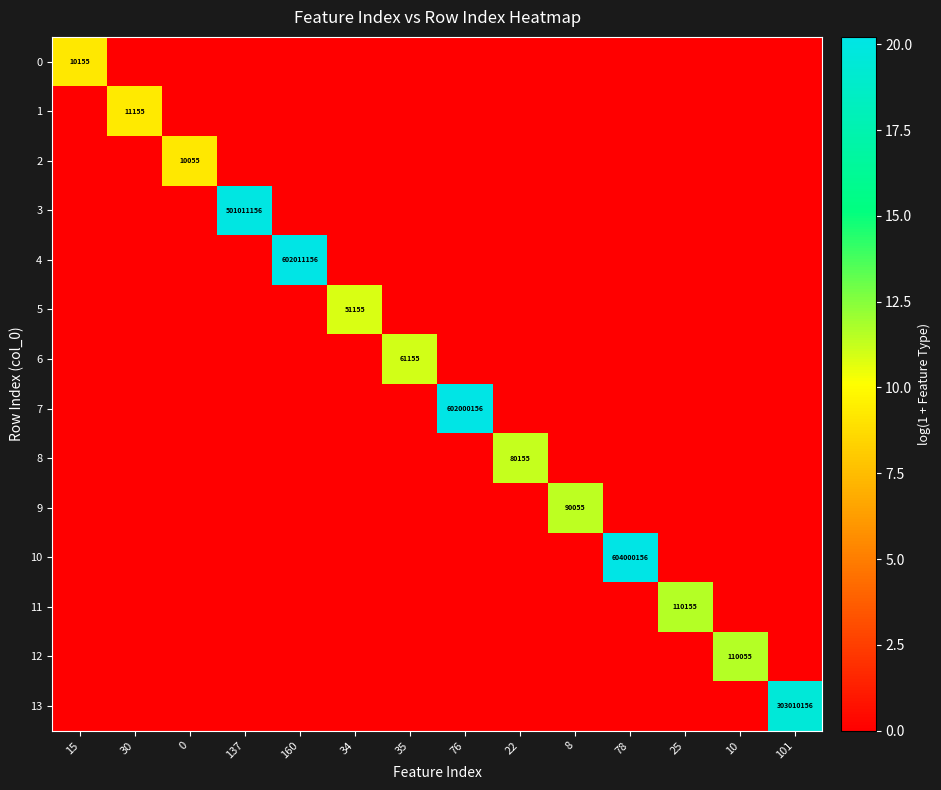

Which category has the lowest value across all series?

30